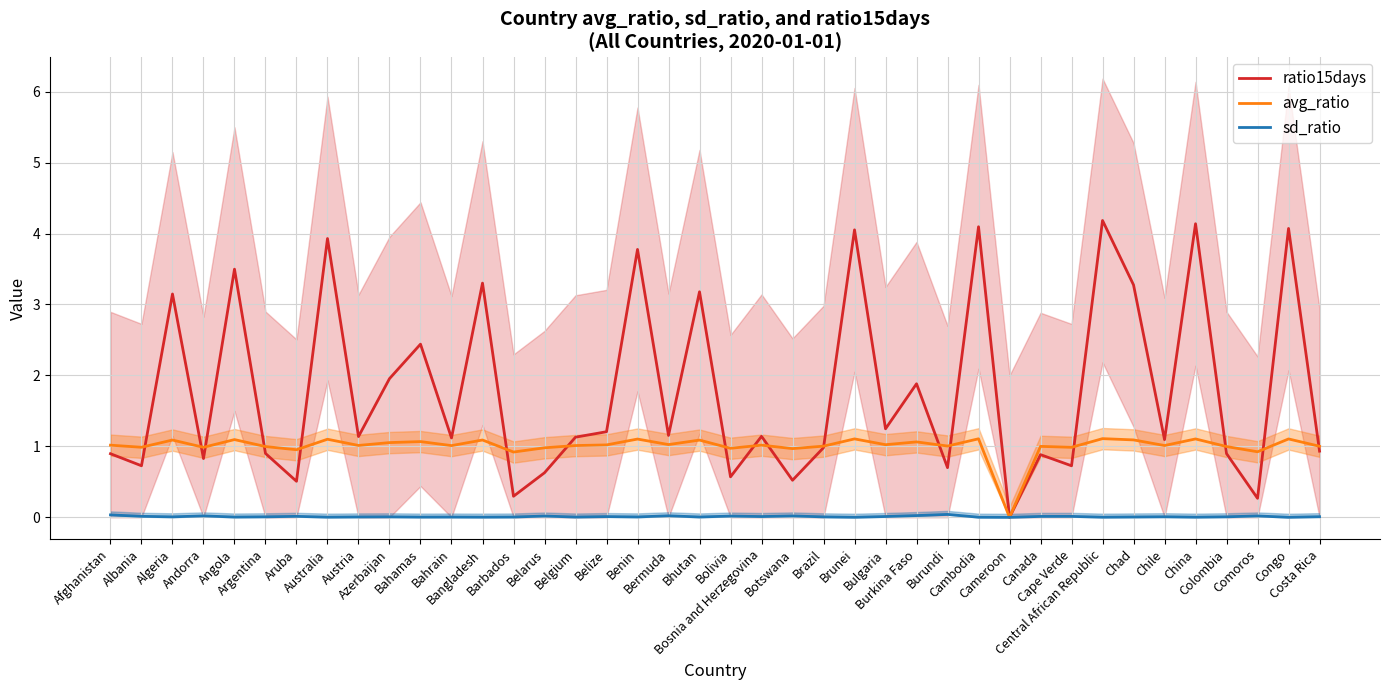

The avg_ratio series shows 1.8 at Algeria. True or false?

False